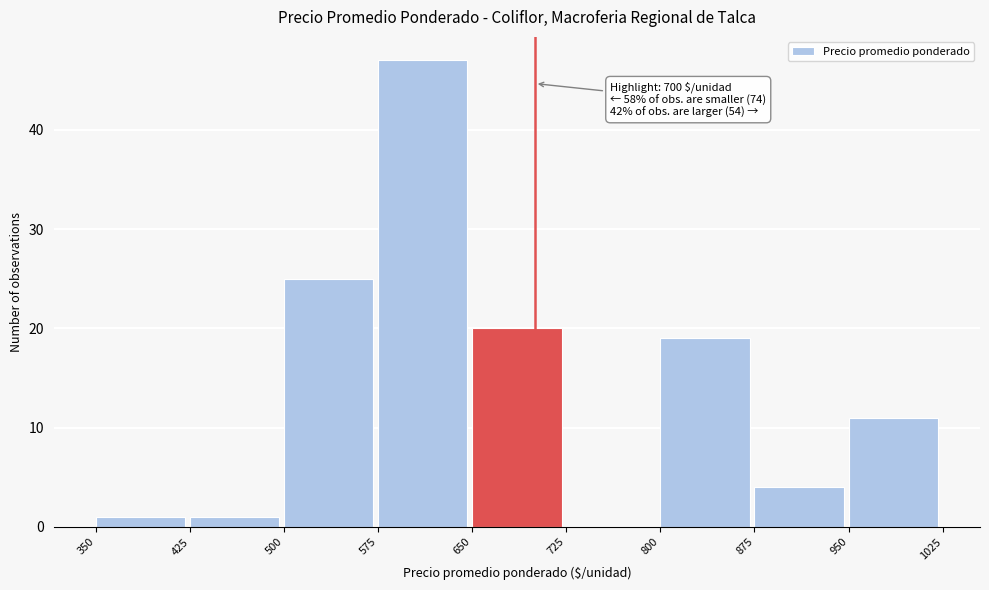

Over which range of the x-axis is the bar tallest?

575 to 650